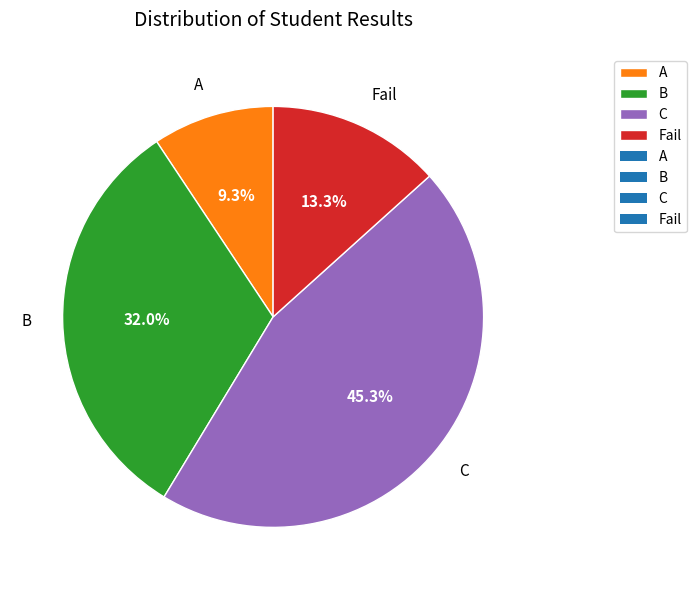

Rank the categories by value from lowest to highest.

A, Fail, B, C